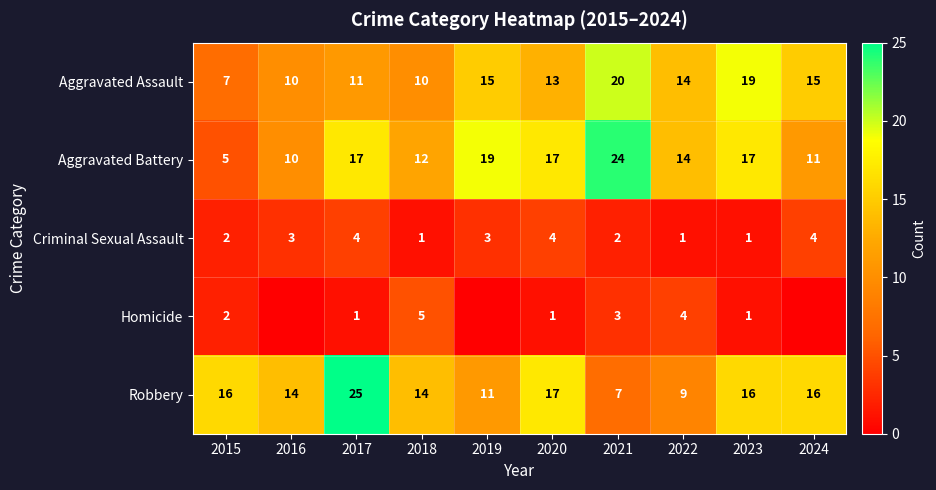

Which label corresponds to the largest value in the chart?

2017